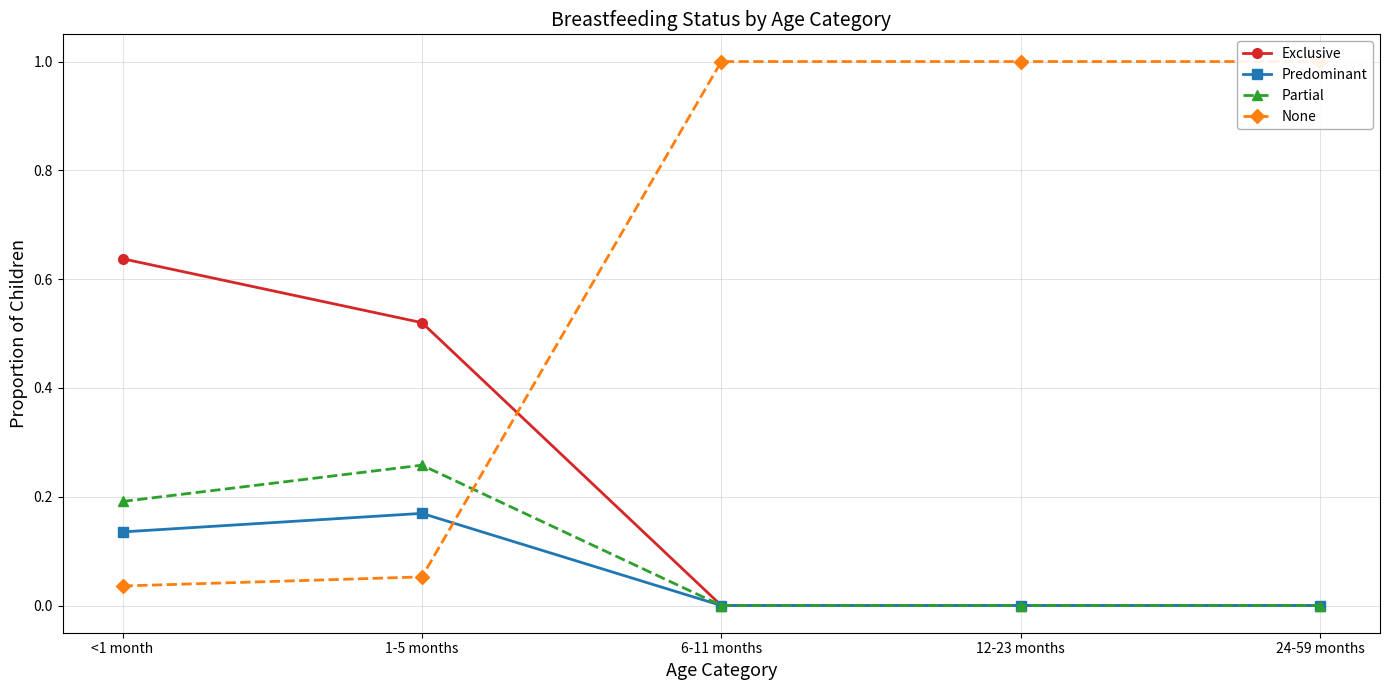

Is this an area chart (filled region under the line)?

No